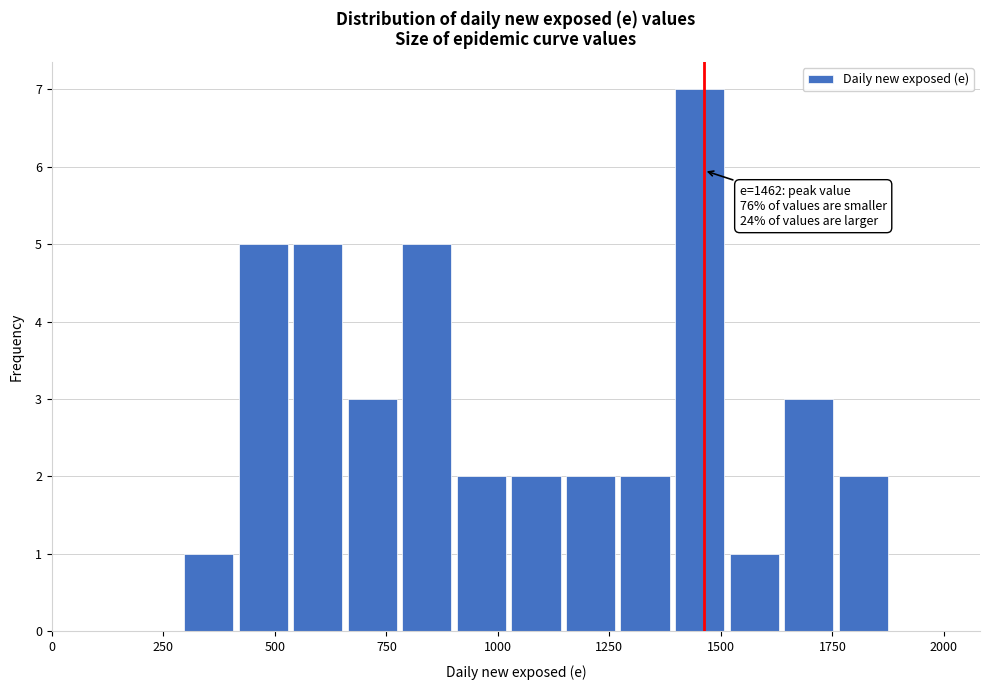

Around what value on the x-axis is the tallest bar? Give the approximate position of its centre, as read against the axis.

1450